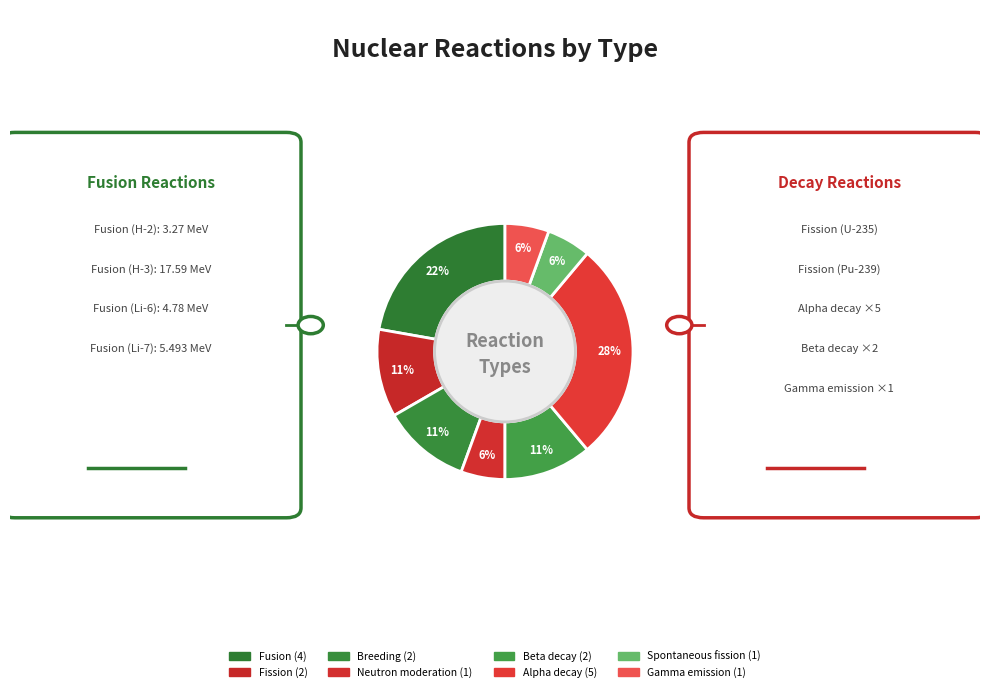

How many slices are in this pie chart?

8